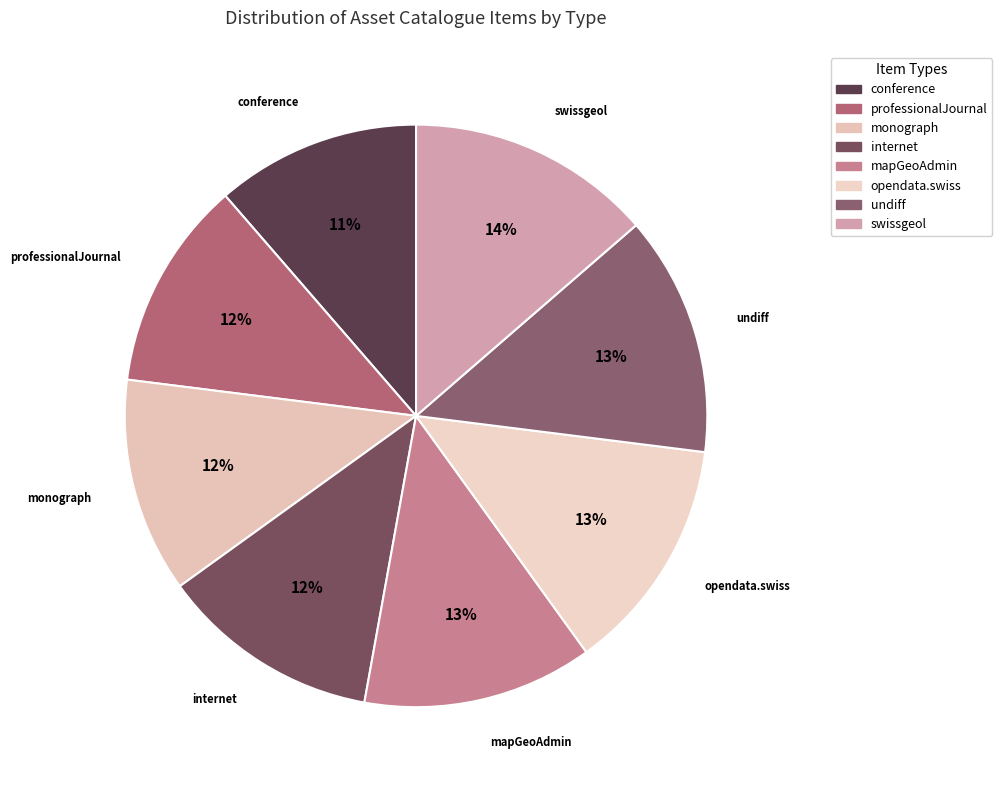

Approximately how many times larger is the value at internet compared to conference?

1.1